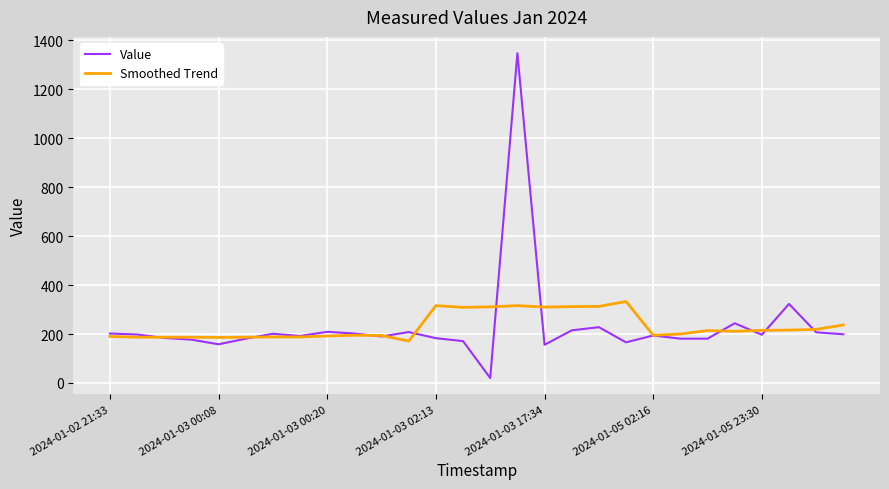

What is the highest value of the Smoothed Trend series?

333